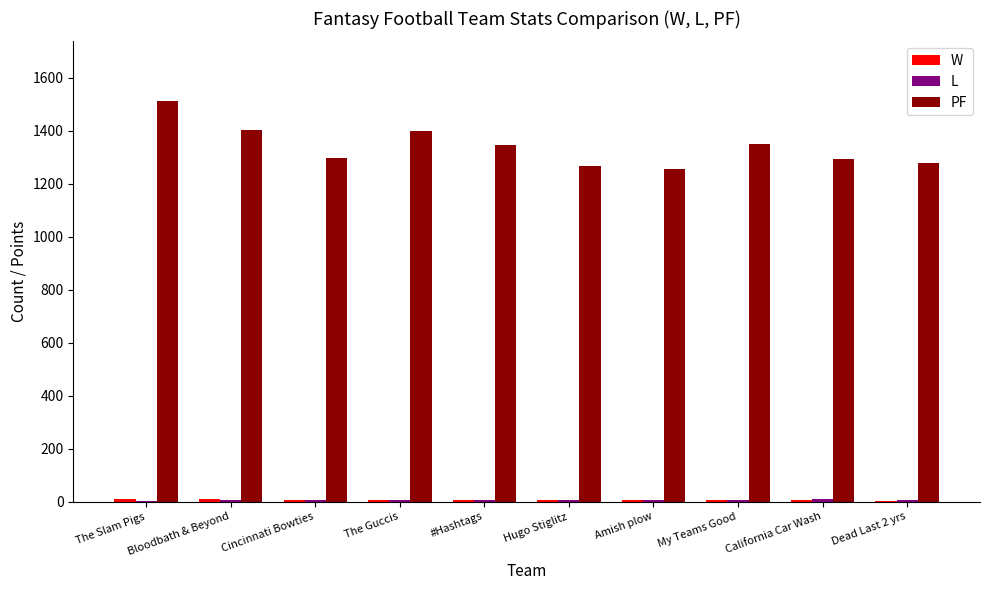

Are the bars grouped side by side (vs. stacked)?

Yes